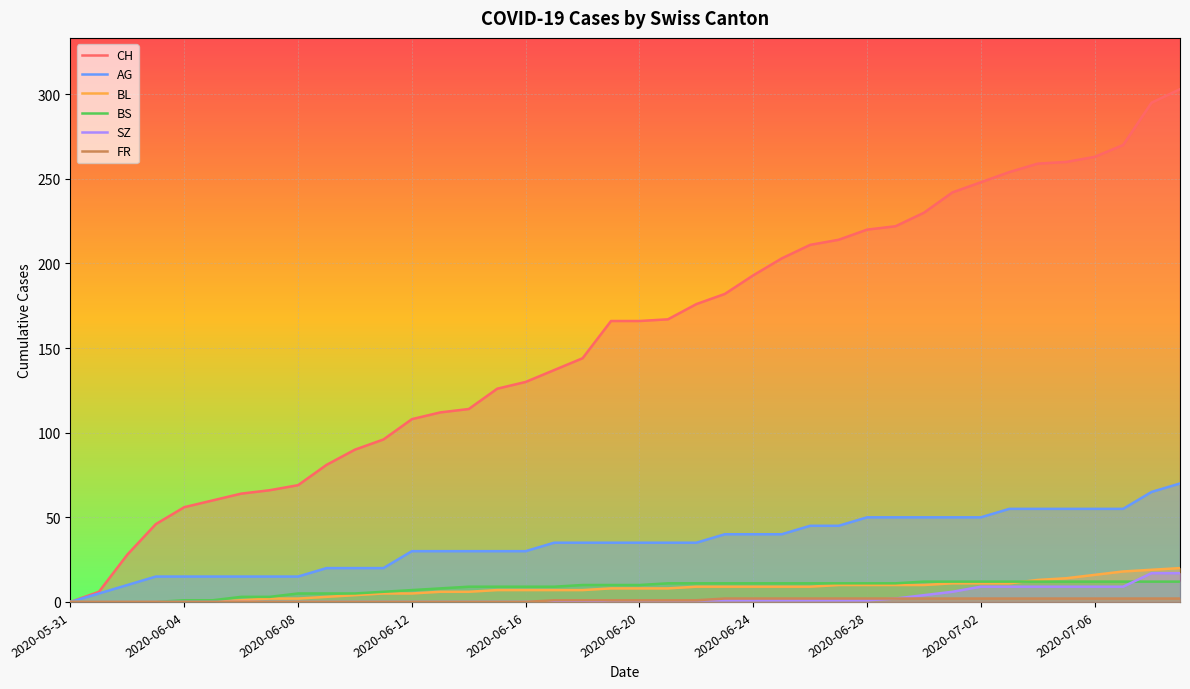

Reading right to left, extract all data points from this chart.

CH: 303	295	270	263	260	259	254	248	242	230	222	220	214	211	203	193	182	176	167	166	166	144	137	130	126	114	112	108	96	90	81	69	66	64	60	56	46	28	6	0
AG: 70	65	55	55	55	55	55	50	50	50	50	50	45	45	40	40	40	35	35	35	35	35	35	30	30	30	30	30	20	20	20	15	15	15	15	15	15	10	5	0
BL: 20	19	18	16	14	13	11	11	11	10	10	10	10	9	9	9	9	9	8	8	8	7	7	7	7	6	6	5	5	4	3	2	2	1	0	0	0	0	0	0
BS: 12	12	12	12	12	12	12	12	12	12	11	11	11	11	11	11	11	11	11	10	10	10	9	9	9	9	8	7	6	5	5	5	3	3	1	1	0	0	0	0
SZ: 17	17	9	9	9	9	9	9	6	4	2	1	1	1	1	1	1	1	1	1	1	0	0	0	0	0	0	0	0	0	0	0	0	0	0	0	0	0	0	0
FR: 2	2	2	2	2	2	2	2	2	2	2	2	2	2	2	2	2	1	1	1	1	1	1	0	0	0	0	0	0	0	0	0	0	0	0	0	0	0	0	0